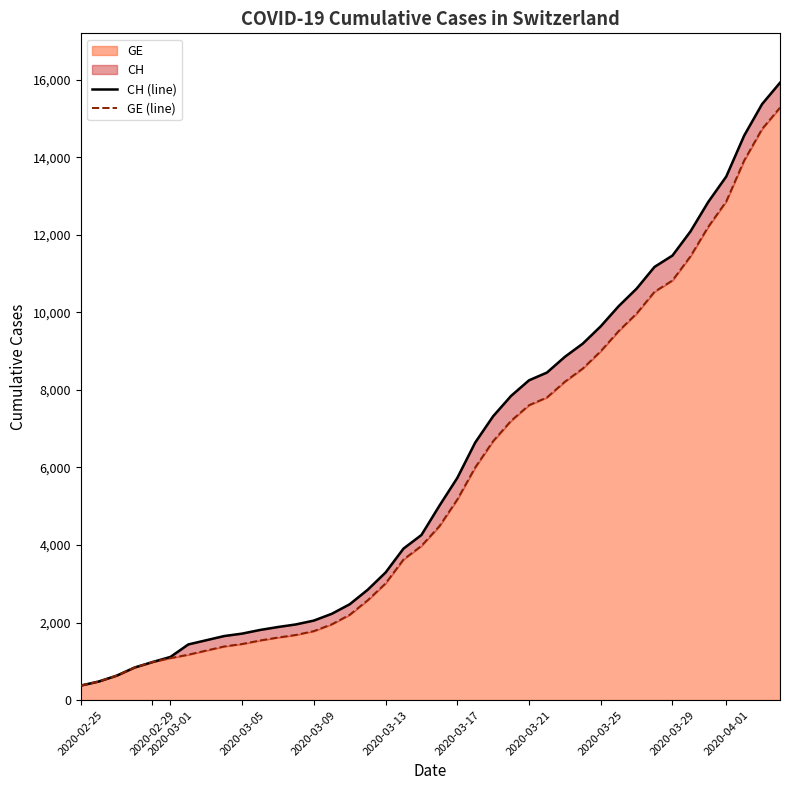

What is the maximum value for GE?

15284